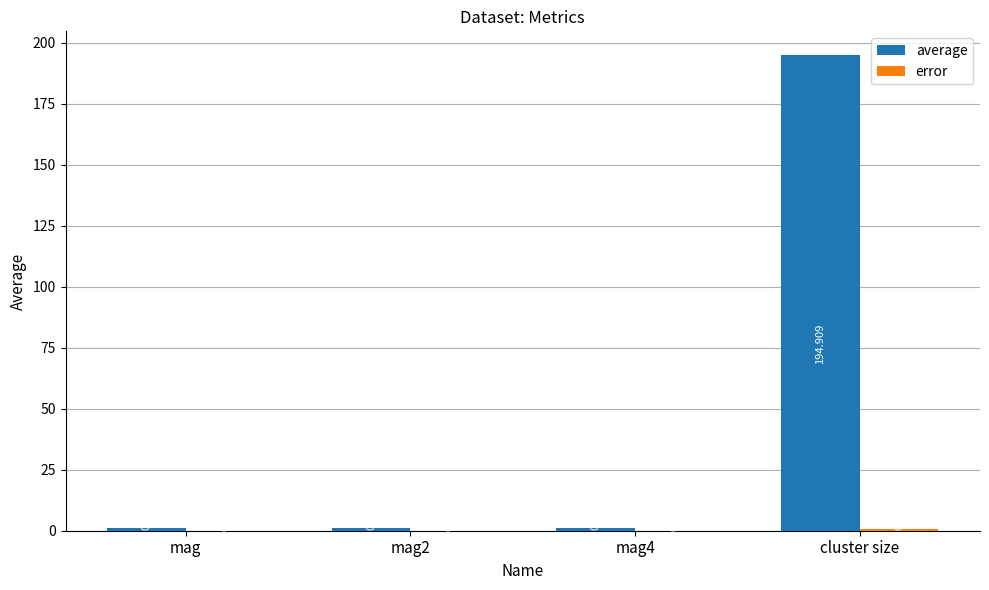

At which category is the sum across all series the highest?

cluster size